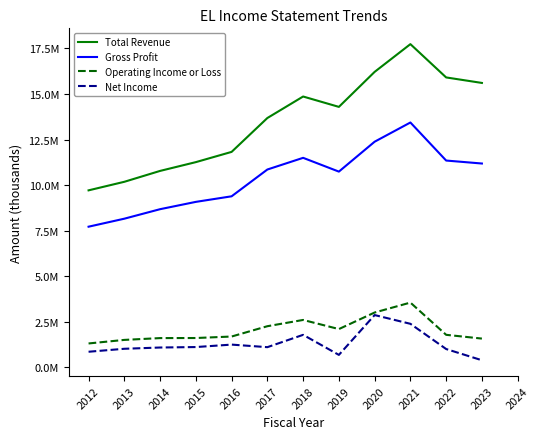

True or false: Operating Income or Loss and Net Income cross at least once.

False